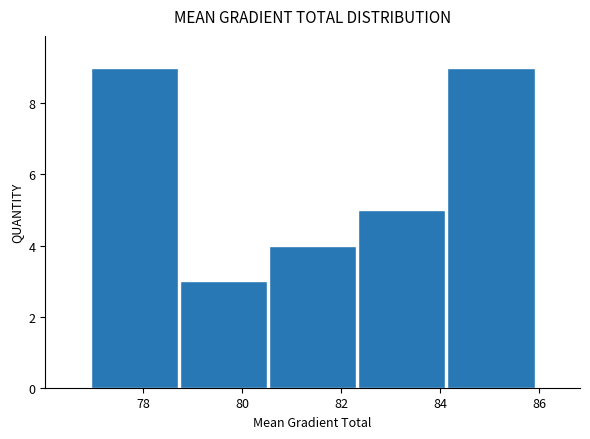

What is the height of the bar covering 77.0 to 78.8 on the x-axis? Neither the bar edges nor the heights are printed on the chart, so give them approximately, as read against the axes.

9